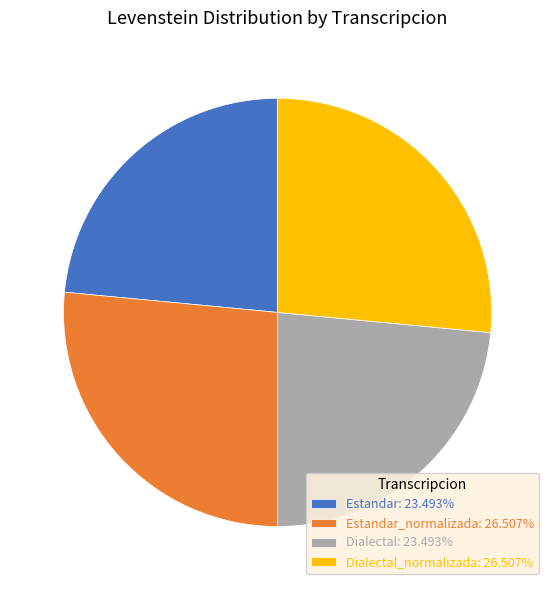

Does Estandar: 23.493% account for over 50% of the chart?

No